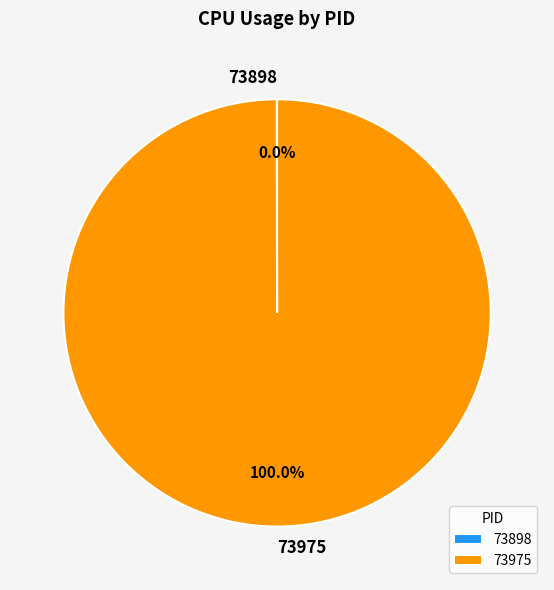

Does any single category account for the majority?

Yes